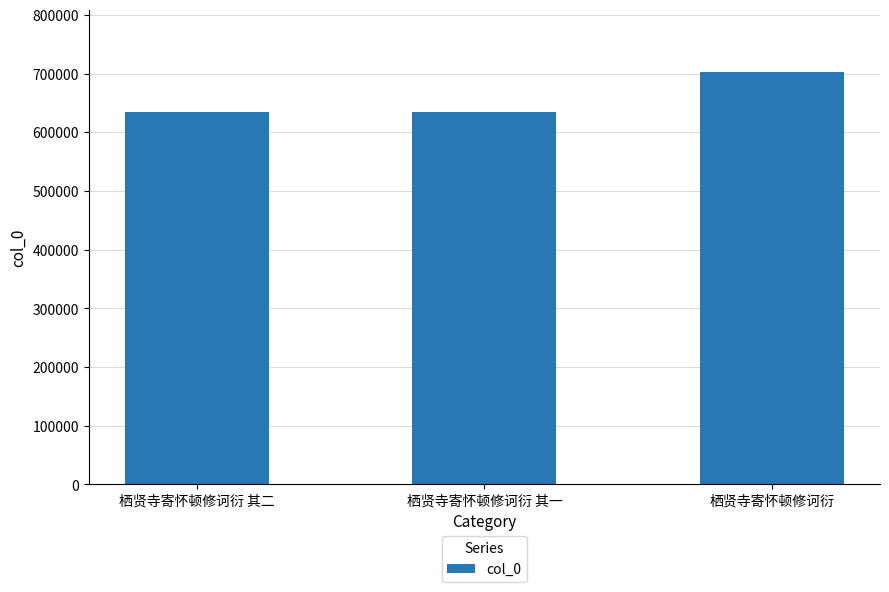

True or false: the data shows 703418 at 栖贤寺寄怀顿修诃衍.

True